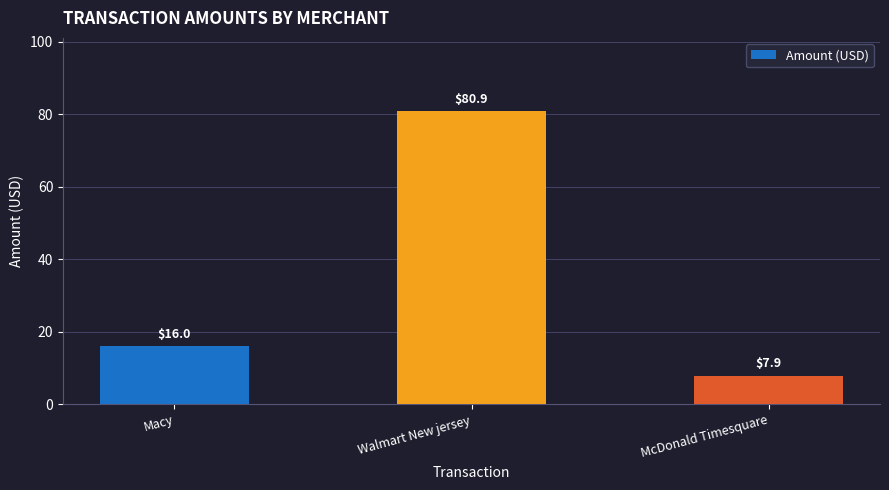

What value does the data have at McDonald Timesquare?

7.9